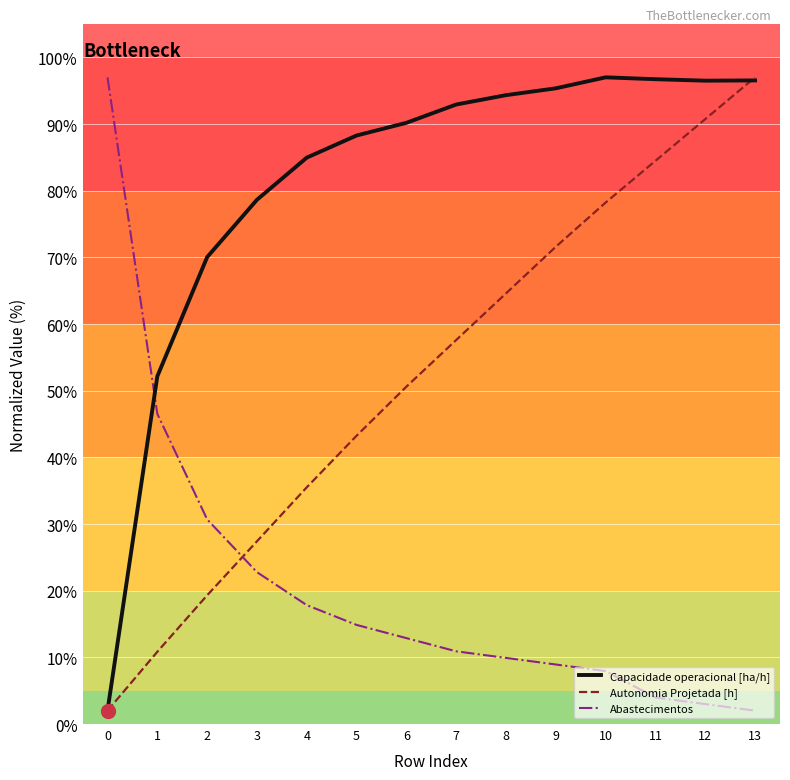

Is it true that Autonomia Projetada [h] equals 129.9 at 11?

False